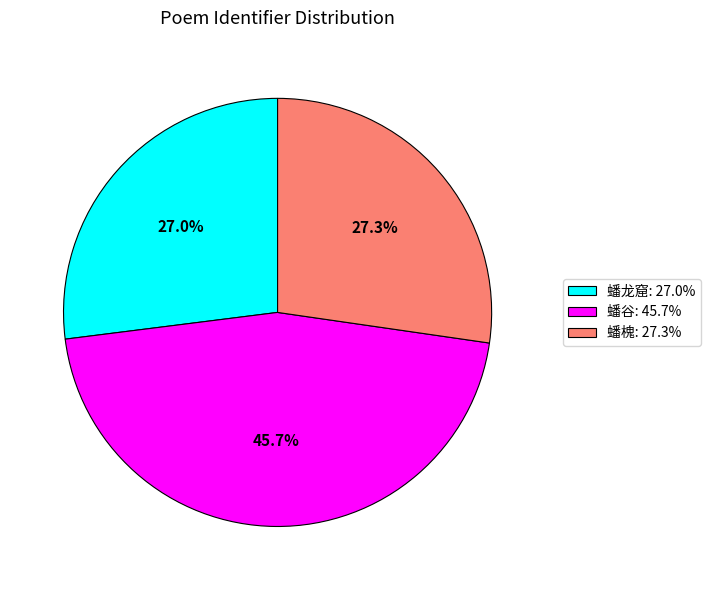

Does 蟠槐: 27.3% account for over 50% of the chart?

No